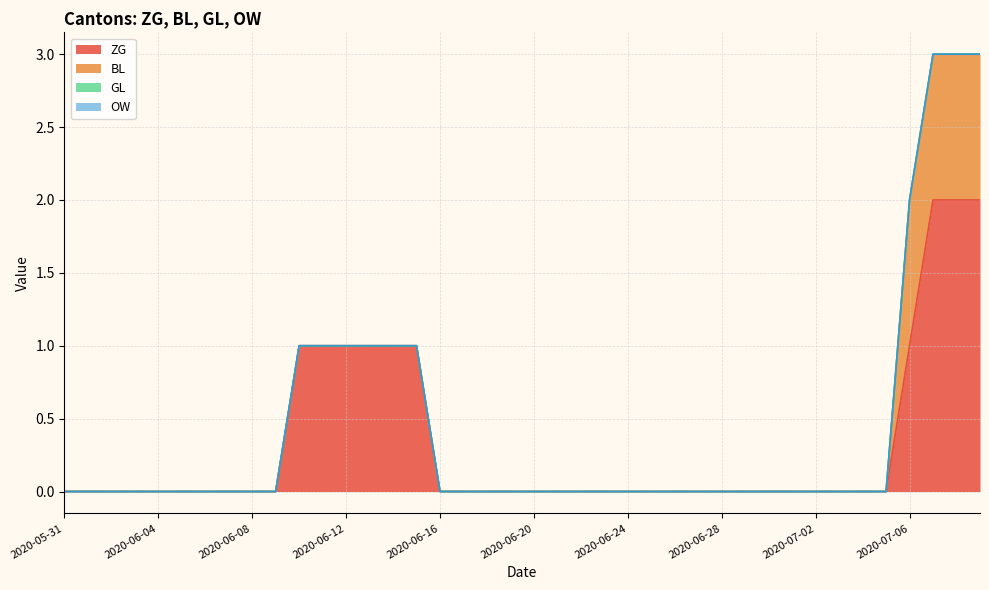

Which series has the widest spread of values?

ZG